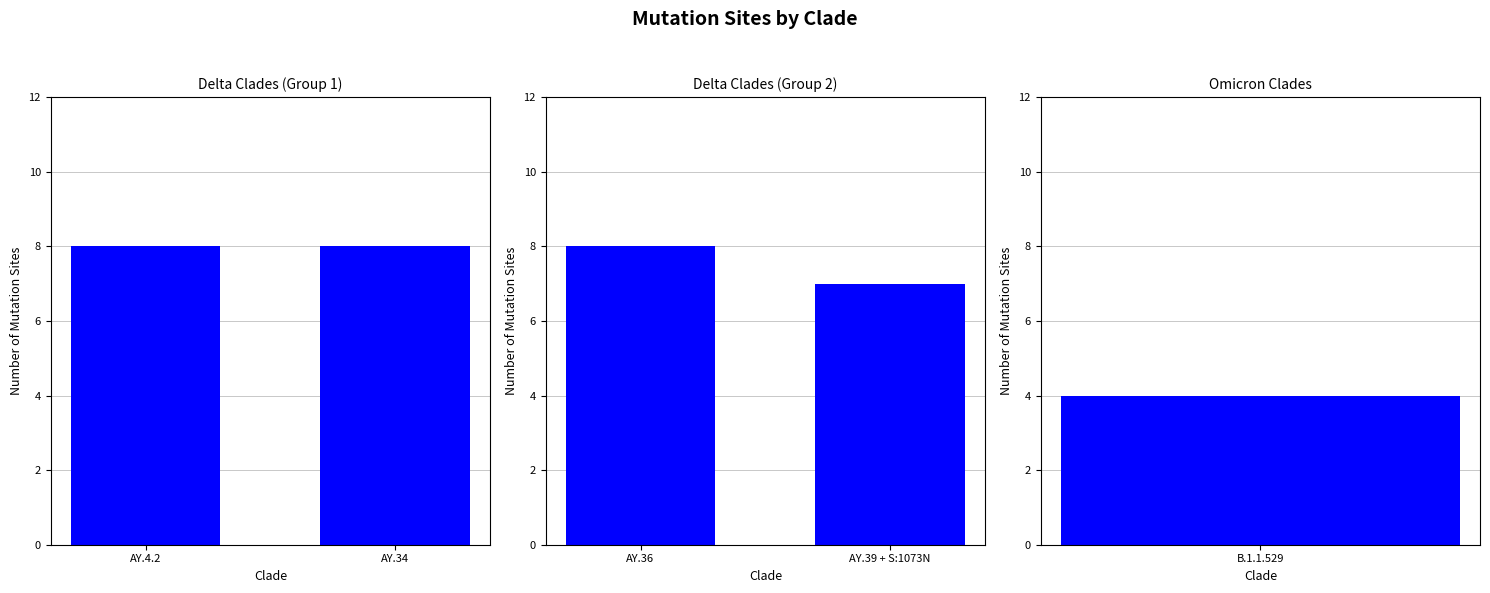

Which series has the largest total across all categories?

Delta Clades (Group 1)